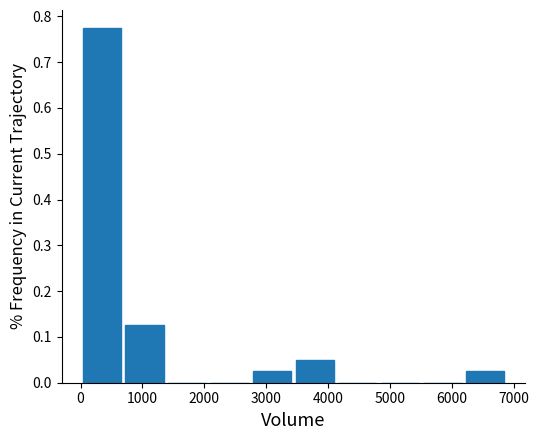

How tall is the bar that spans 2800 to 3400 on the x-axis? Neither the bar edges nor the heights are printed on the chart, so give them approximately, as read against the axes.

0.03